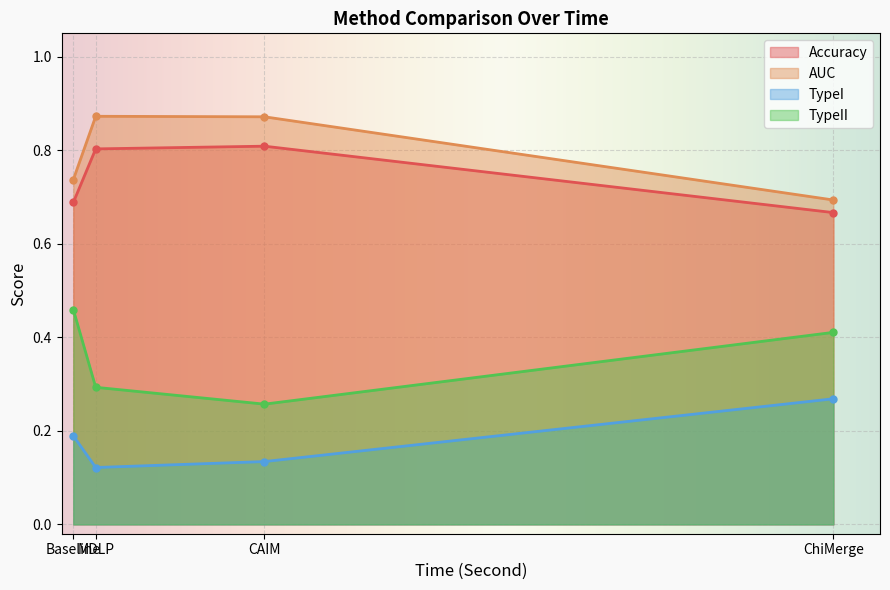

What is the total value across all series at Baseline?

2.1